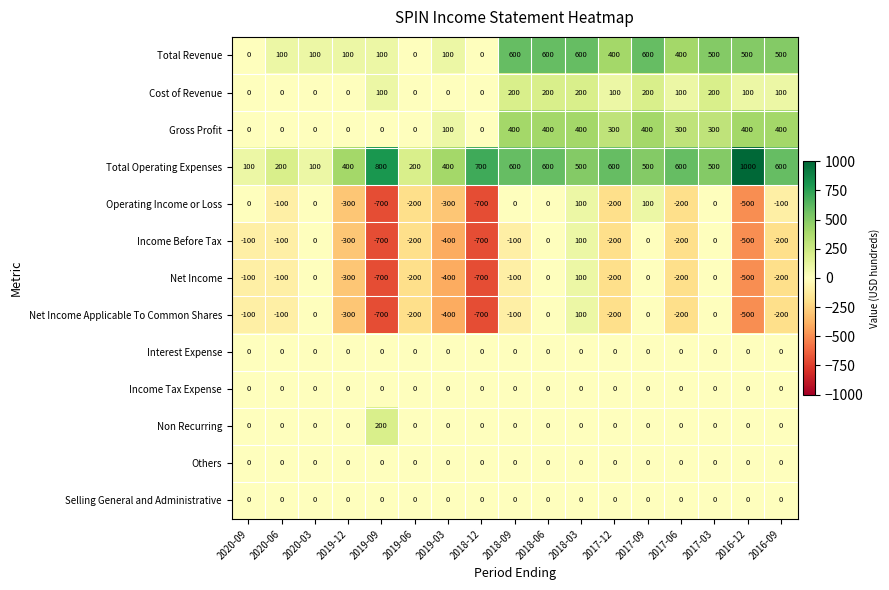

What is the difference between the highest and lowest values at 2020-06?

300